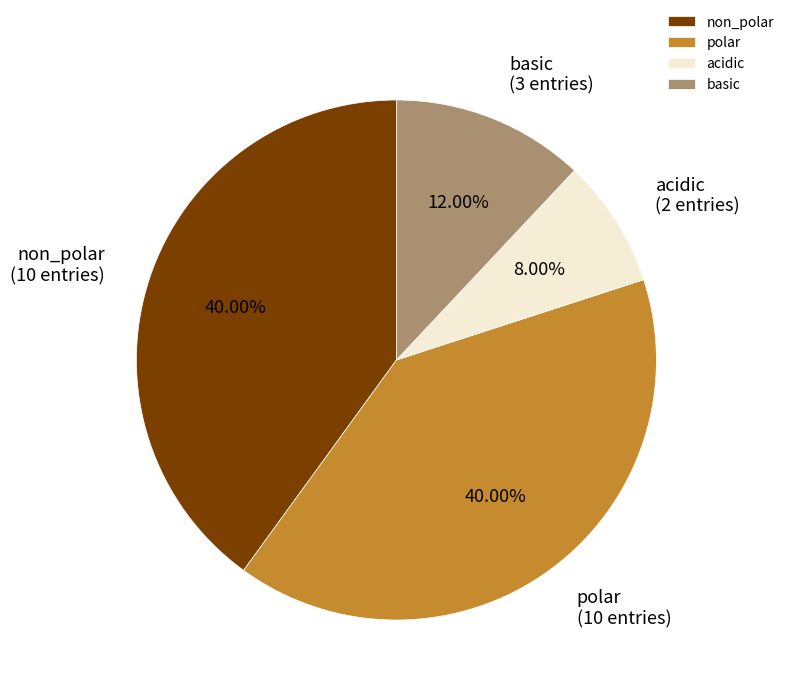

Between polar and basic, which is larger?

polar